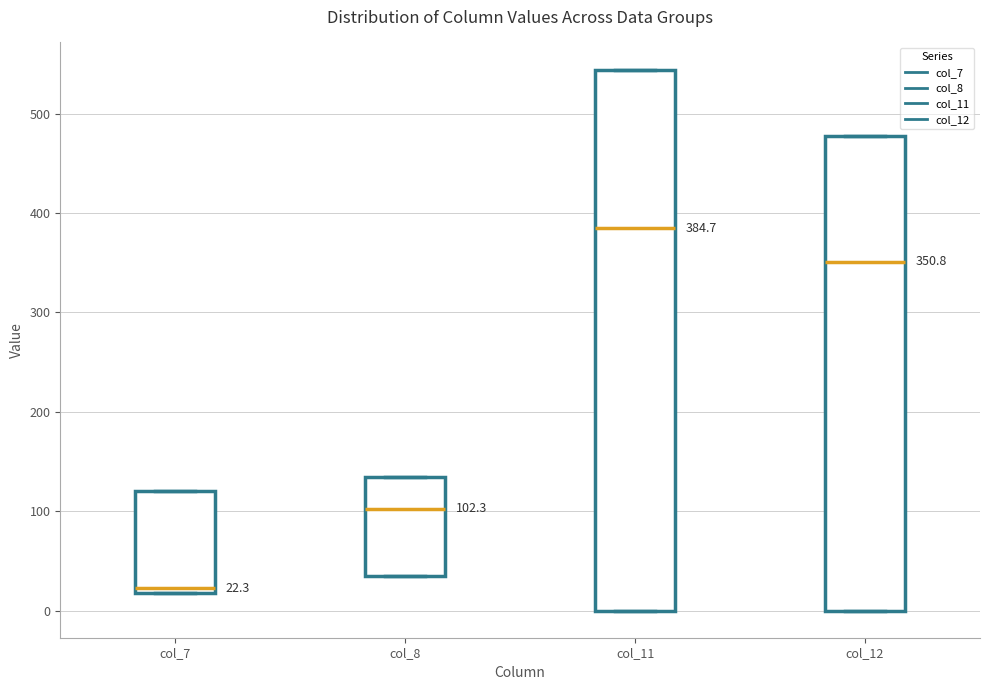

Which box has the highest median line?

col_11